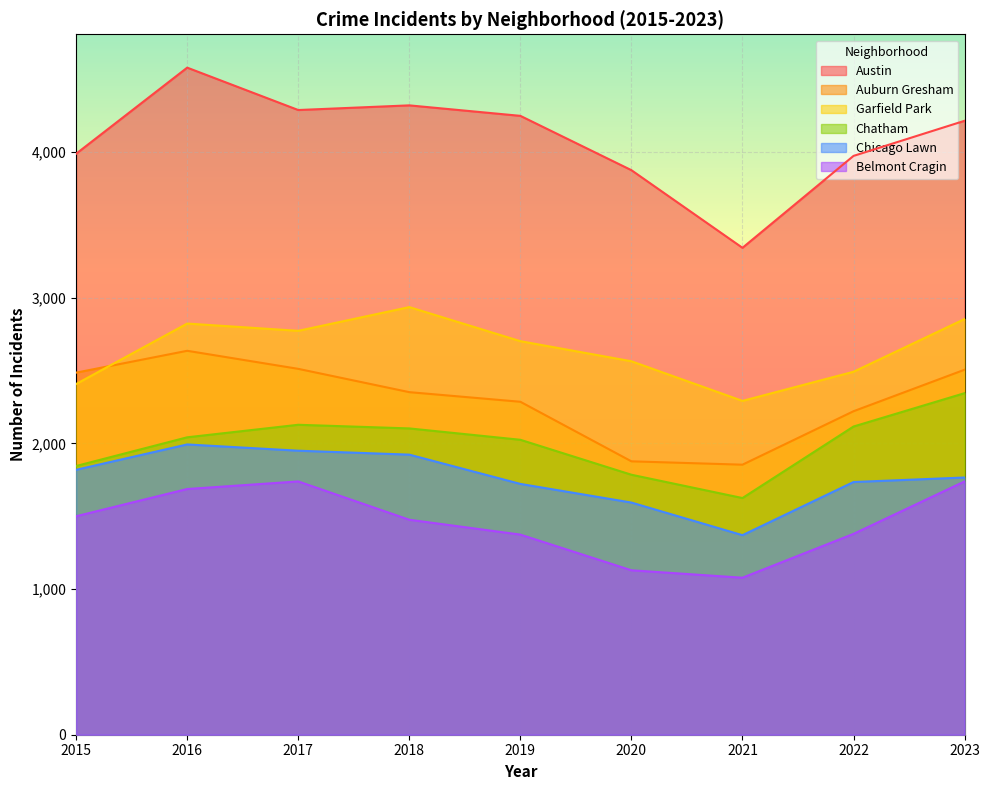

True or false: Garfield Park and Belmont Cragin intersect in this chart.

False